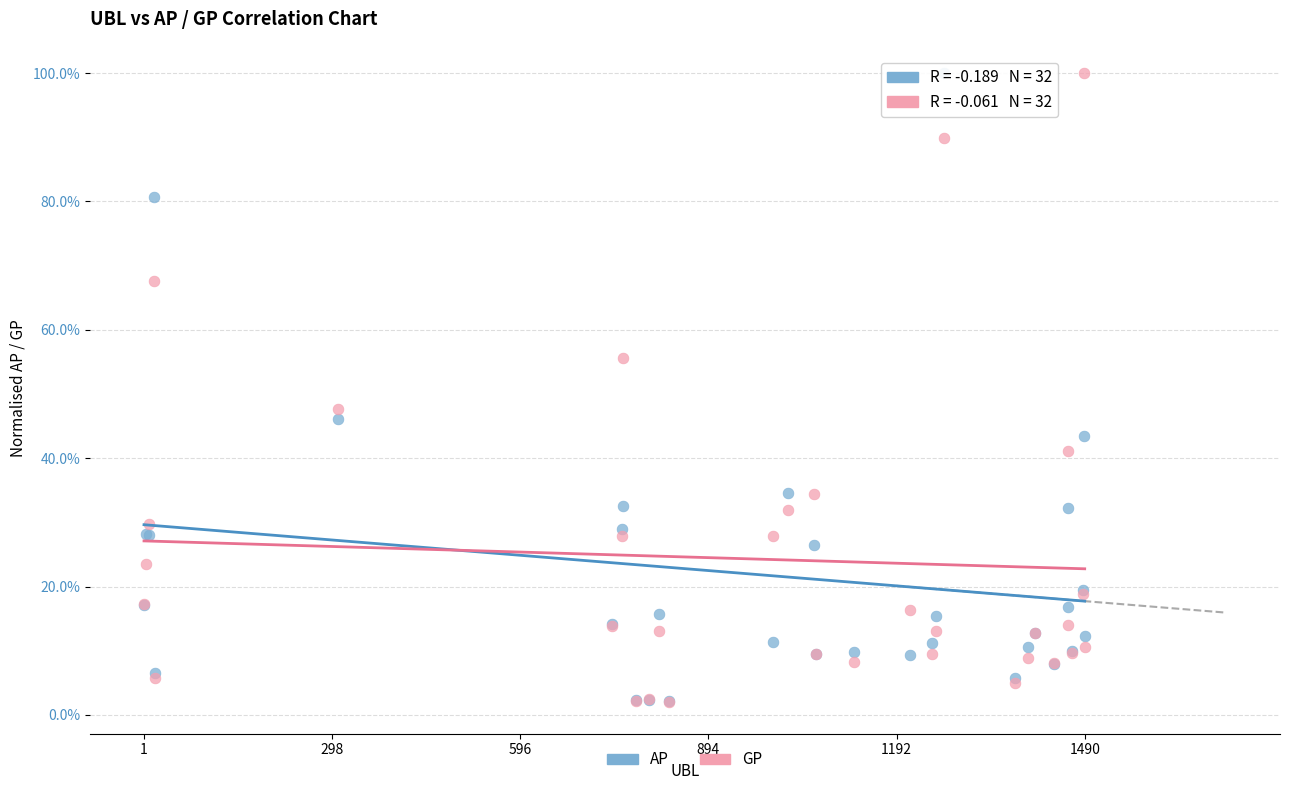

What are all the series names shown in the legend?

AP, GP